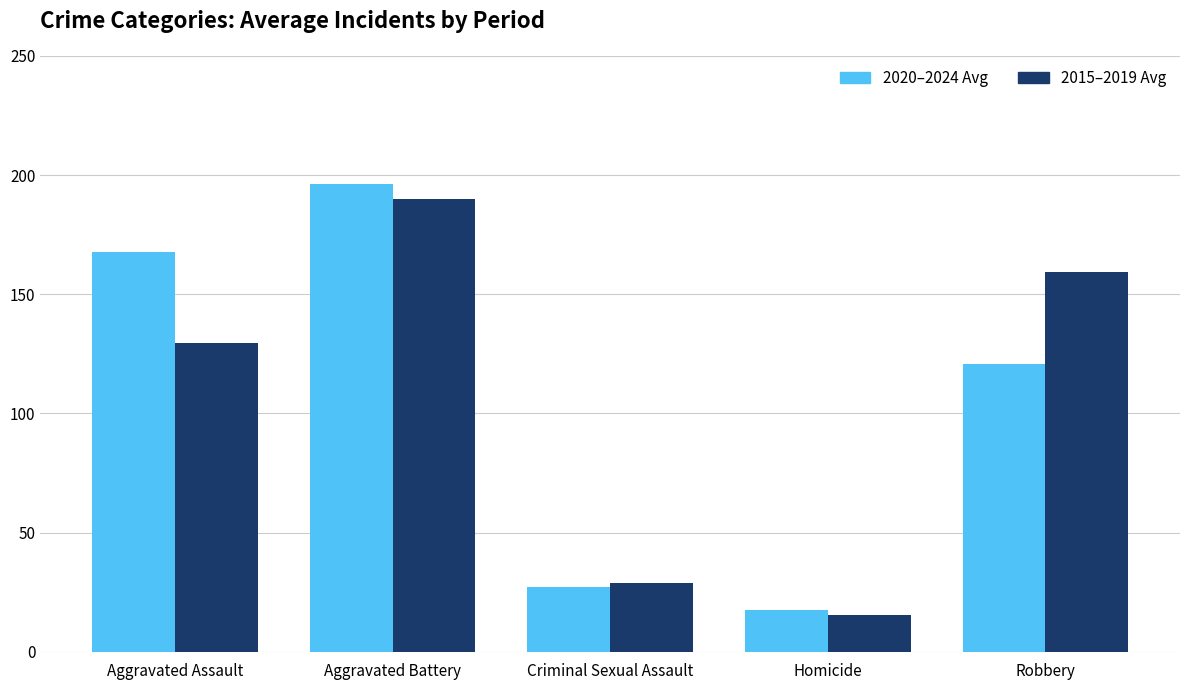

Does the chart contain any negative values?

No